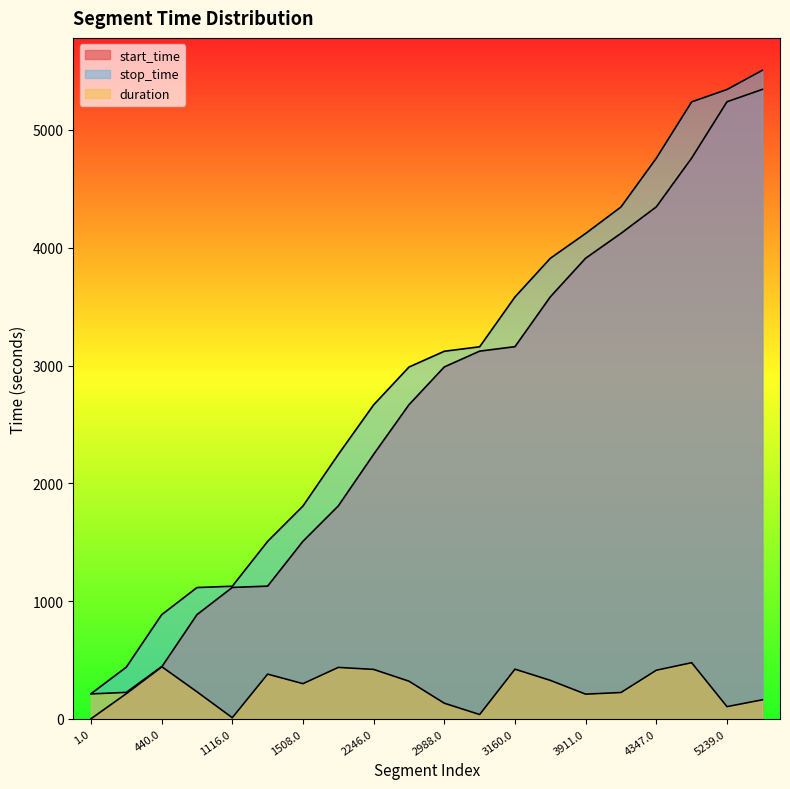

True or false: start_time and stop_time cross at least once.

False